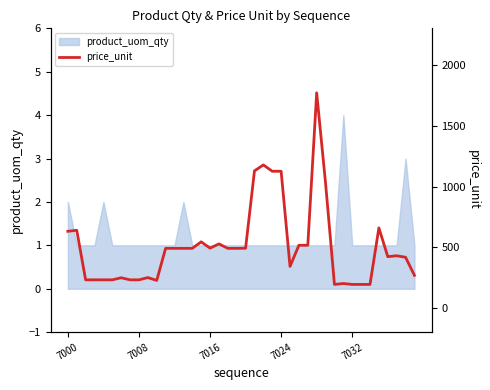

Does the chart display data point markers on the line(s)?

No